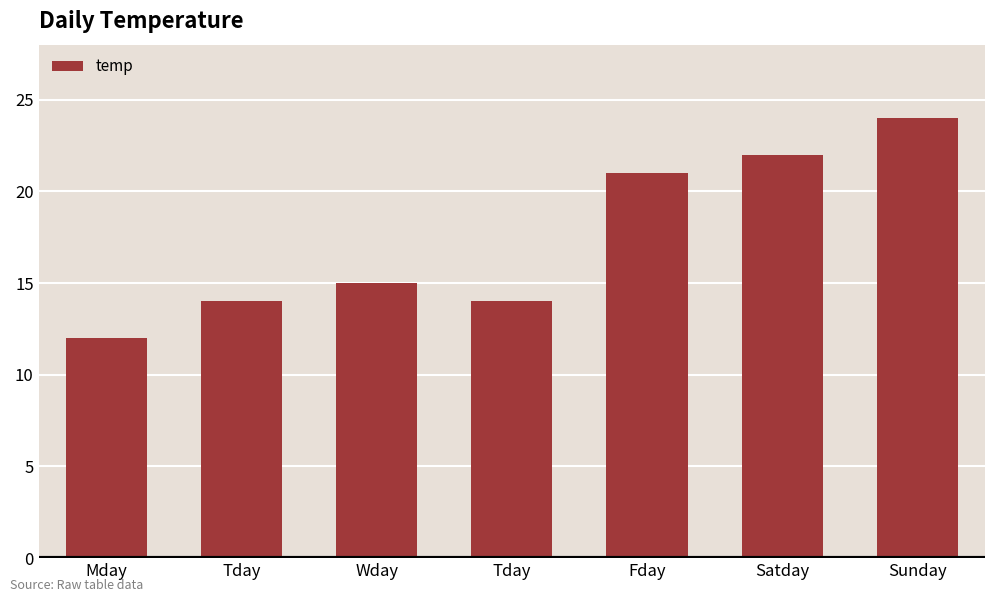

How many data points does each series have?

7